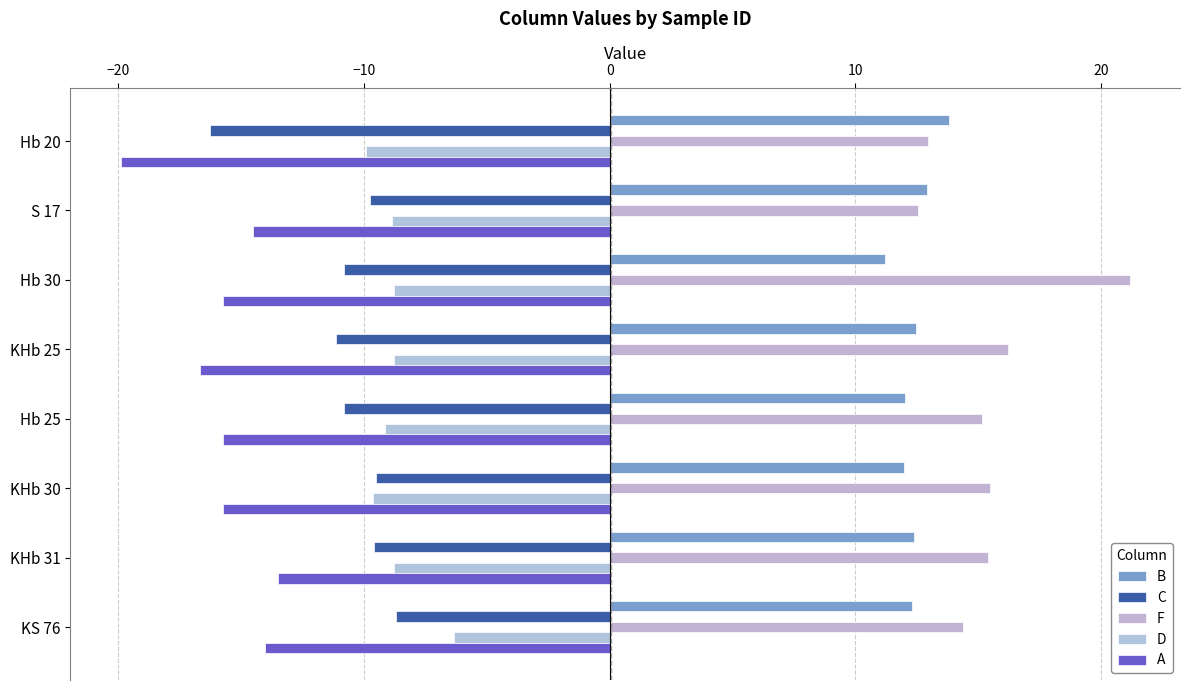

List the series in order of their peak value, highest first.

F, B, D, C, A